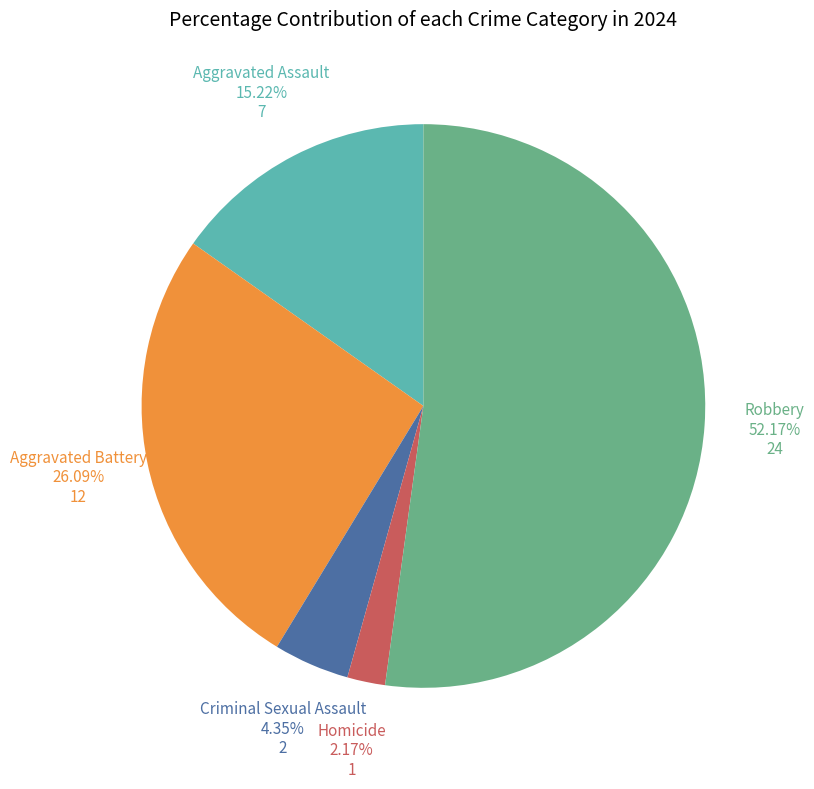

Rank the categories by value from highest to lowest.

Robbery, Aggravated Battery, Aggravated Assault, Criminal Sexual Assault, Homicide